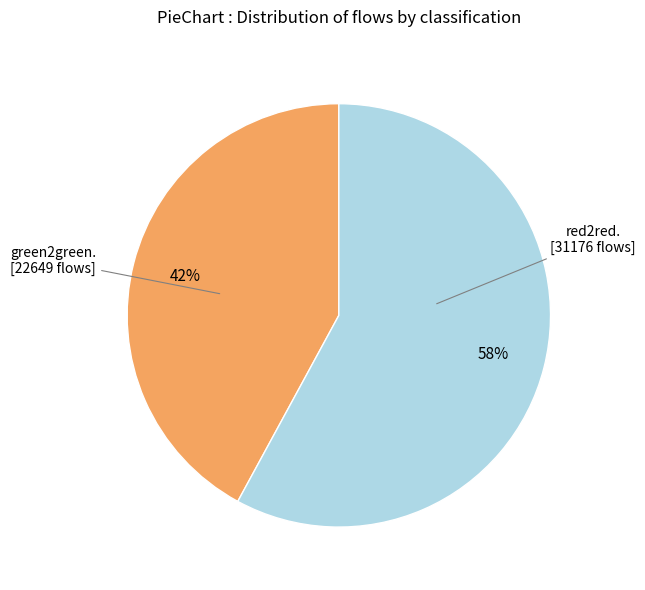

To the nearest percent, what is the difference between the largest and smallest slice percentages?

16%